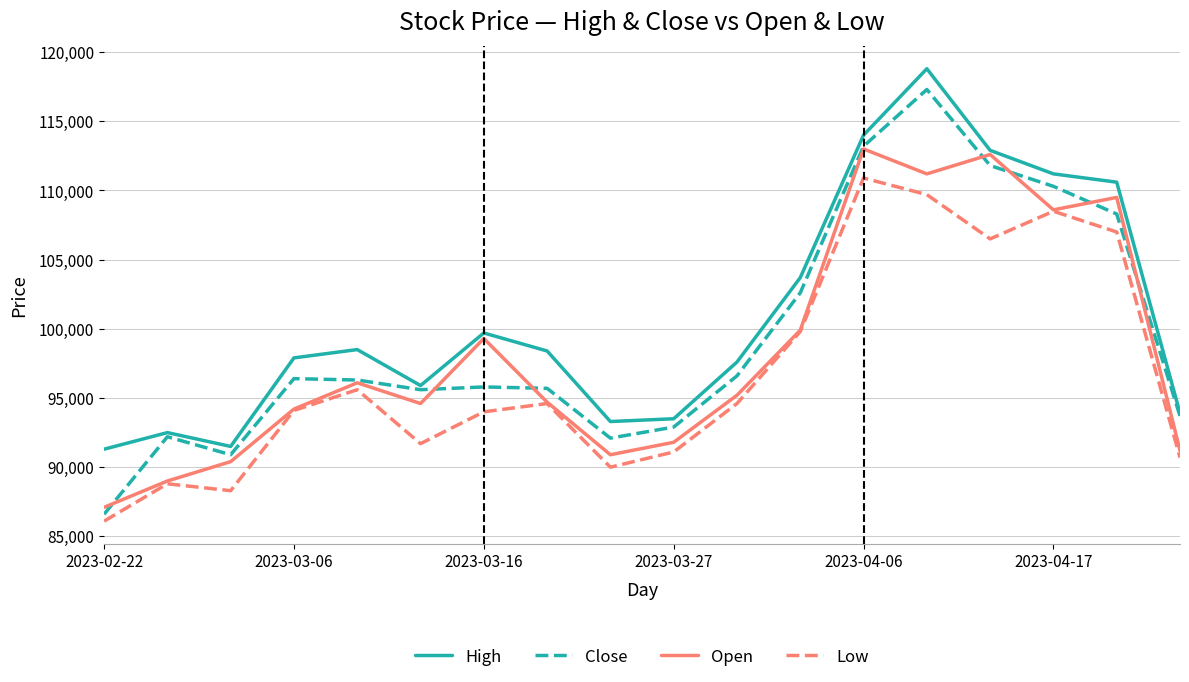

What is the minimum value shown in the chart?

86100